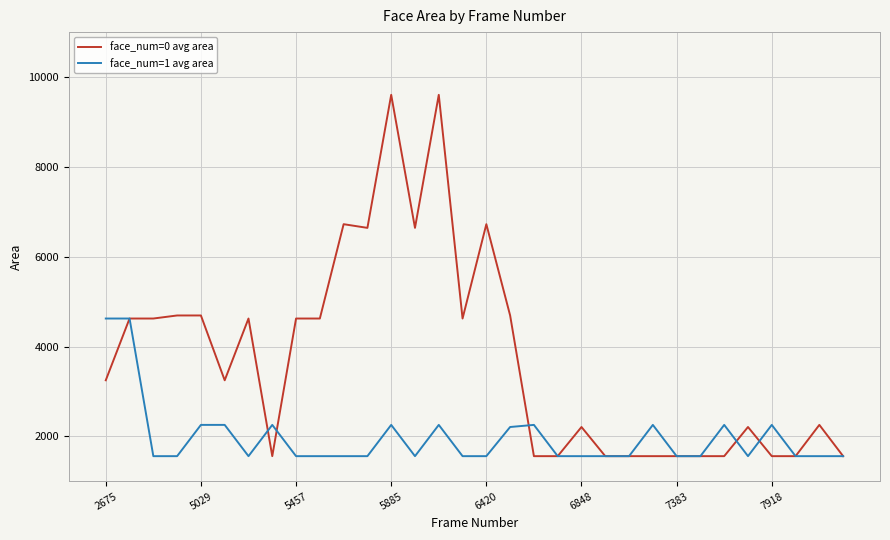

List the series in order of their overall mean, highest first.

face_num=0 avg area, face_num=1 avg area